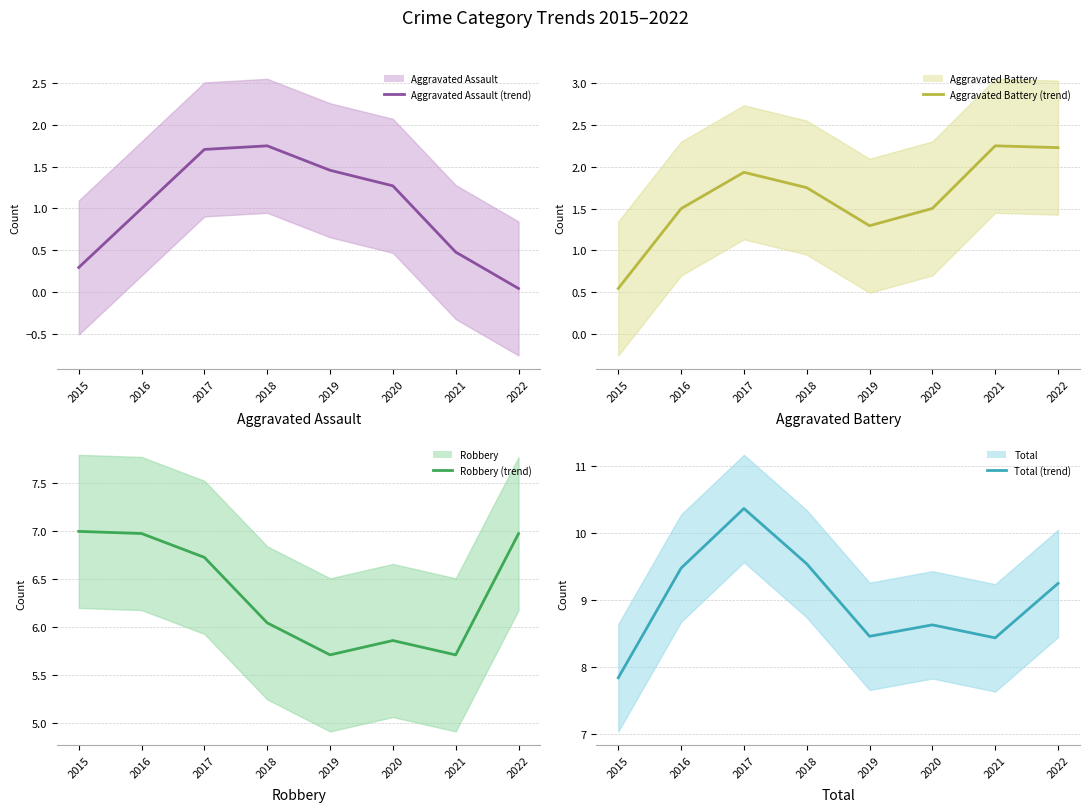

True or false: Robbery (trend) and Aggravated Battery (trend) cross at least once.

False